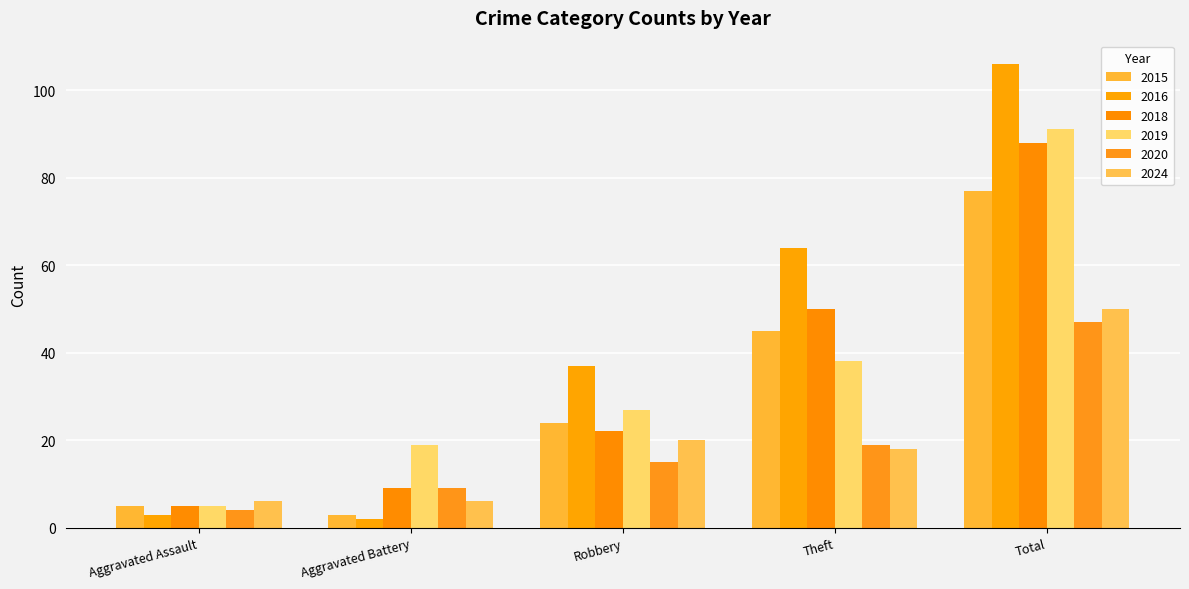

Reading left to right, extract all data points from this chart.

2015: 5	3	24	45	77
2016: 3	2	37	64	106
2018: 5	9	22	50	88
2019: 5	19	27	38	91
2020: 4	9	15	19	47
2024: 6	6	20	18	50